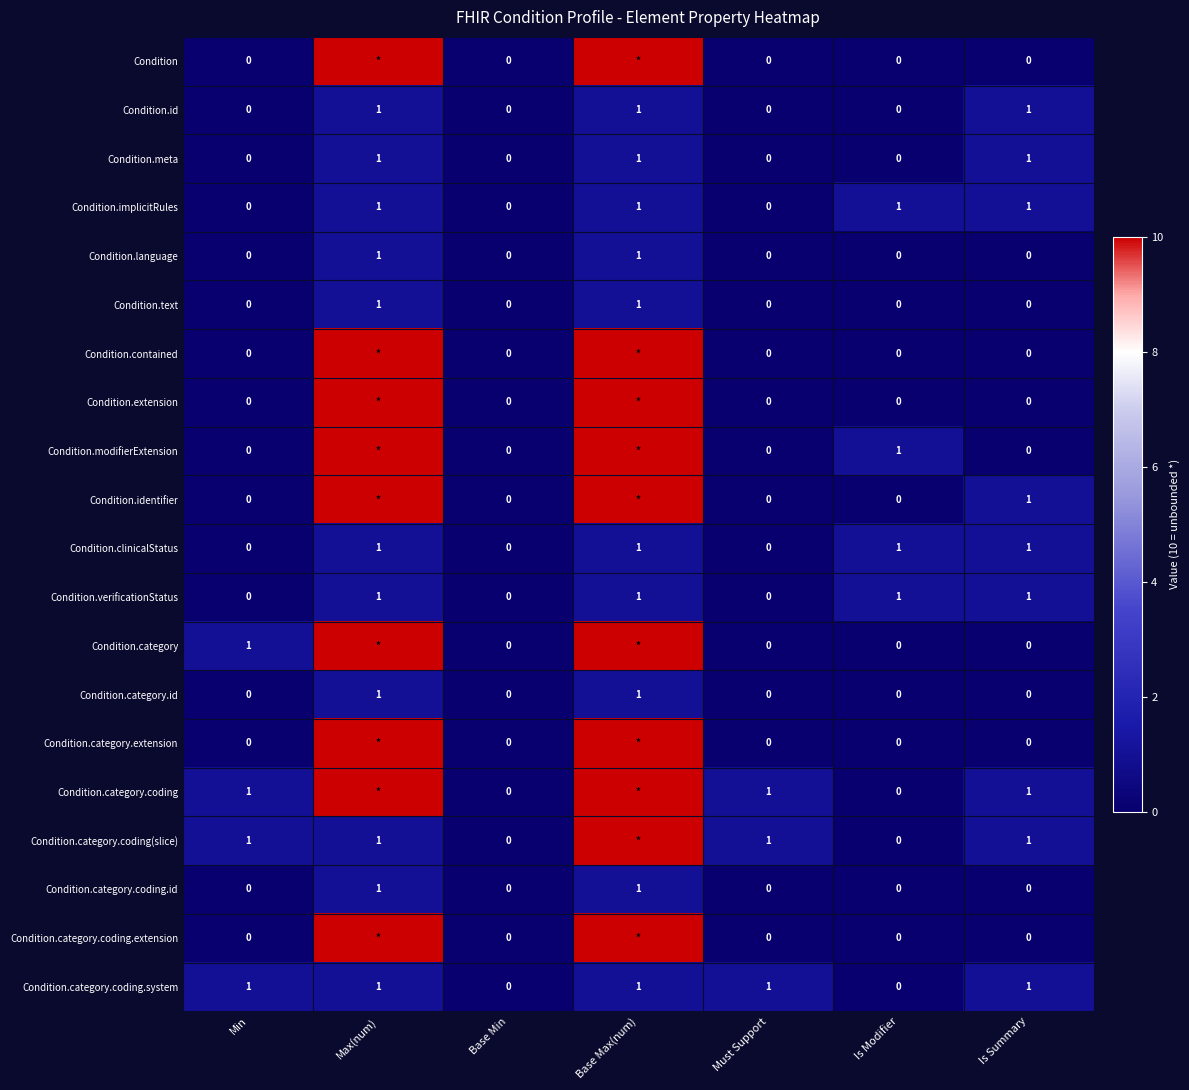

What is the spread (max minus min) of values at Is Modifier?

1